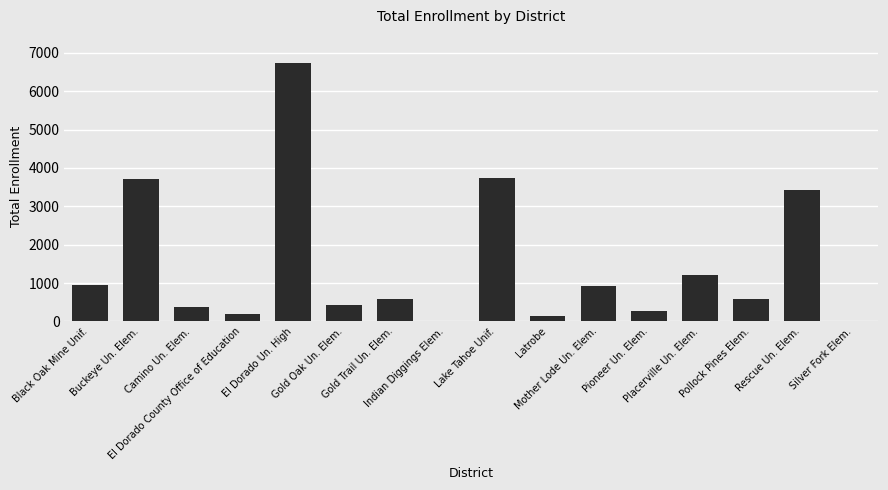

Is it true that the value at Latrobe is 148?

True